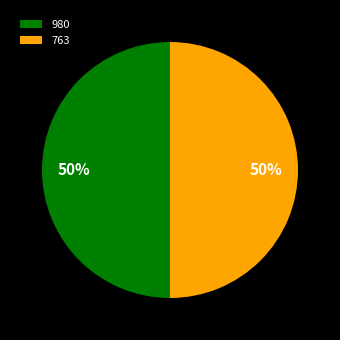

What is the ratio of the value at 980 to the value at 763?

1.0